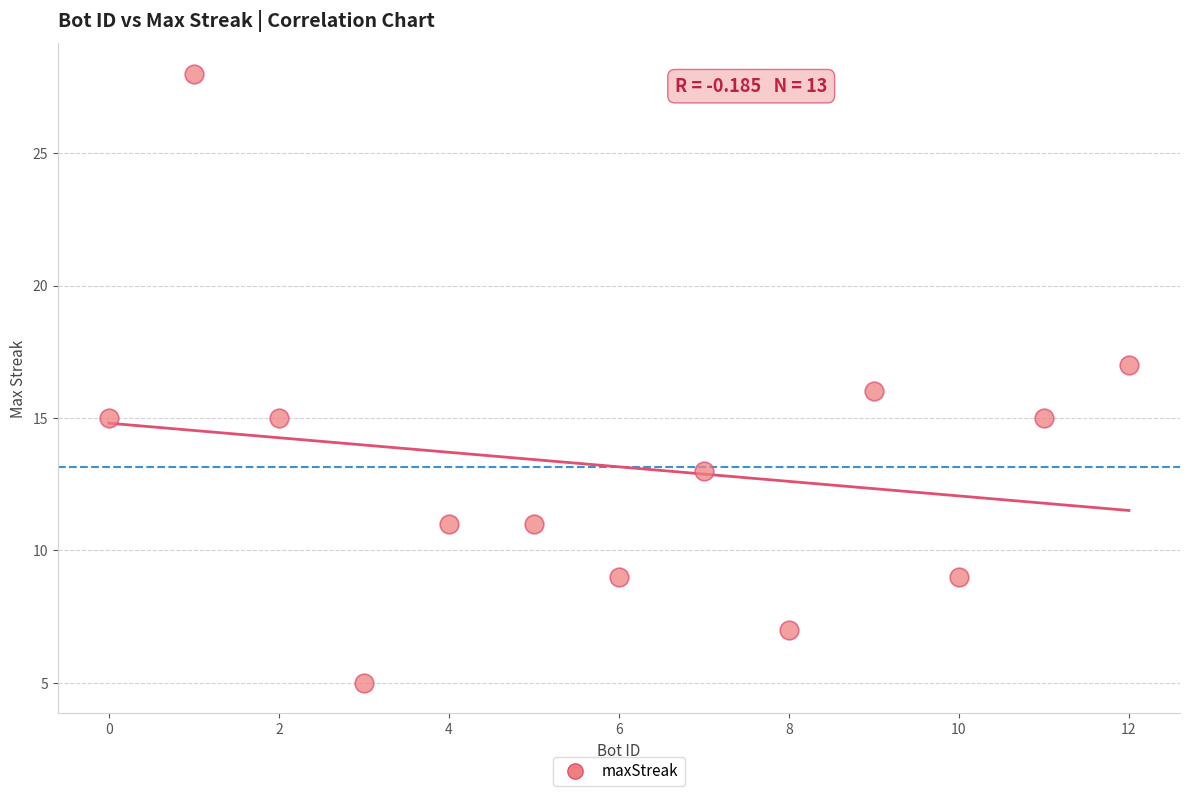

What is the range of Y values (max minus min)?

23